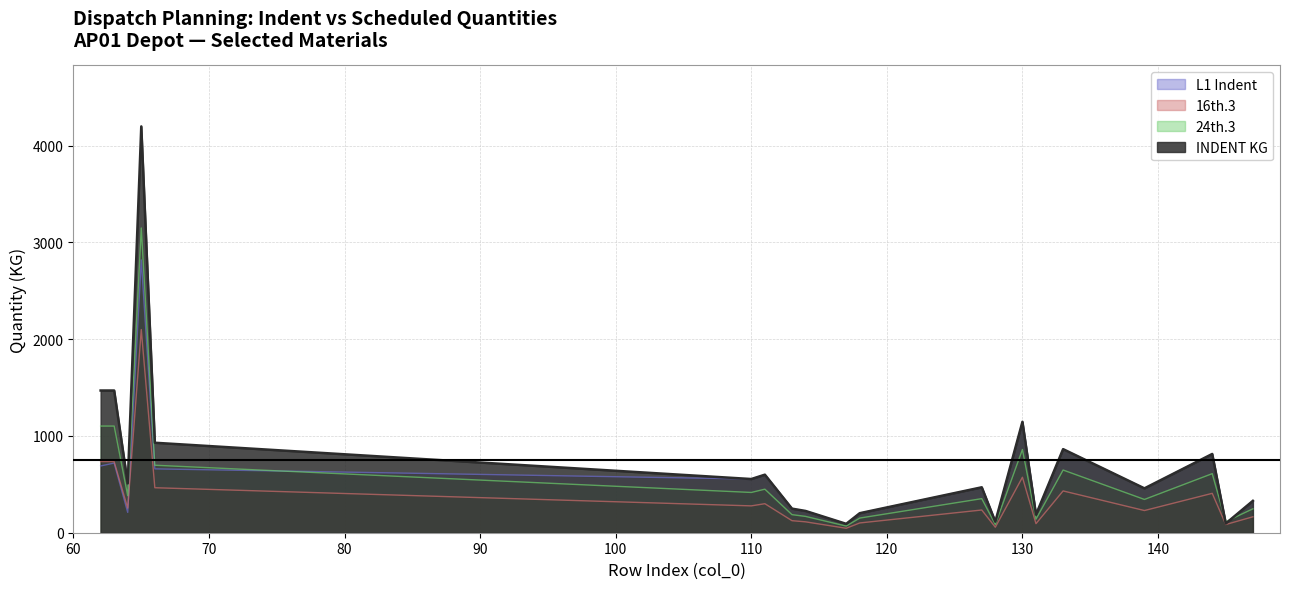

True or false: L1 Indent has more than 2 points higher than both neighbors.

True